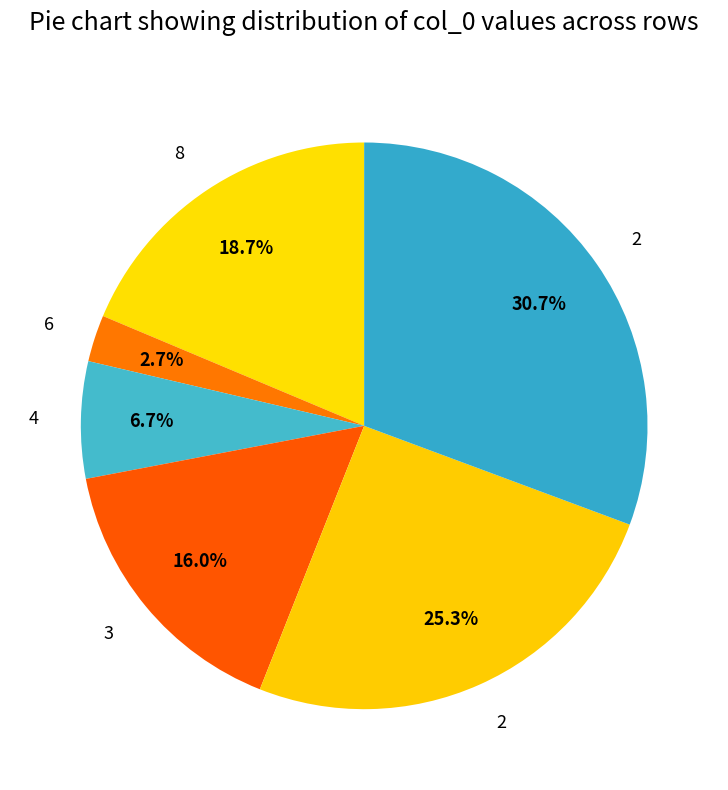

What is the largest slice in the pie chart?

2